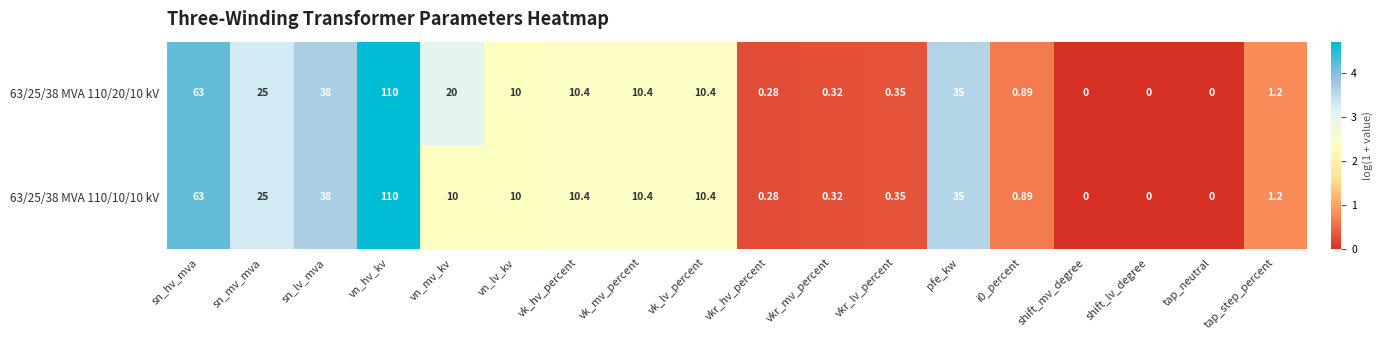

Count the number of categories in the chart.

18